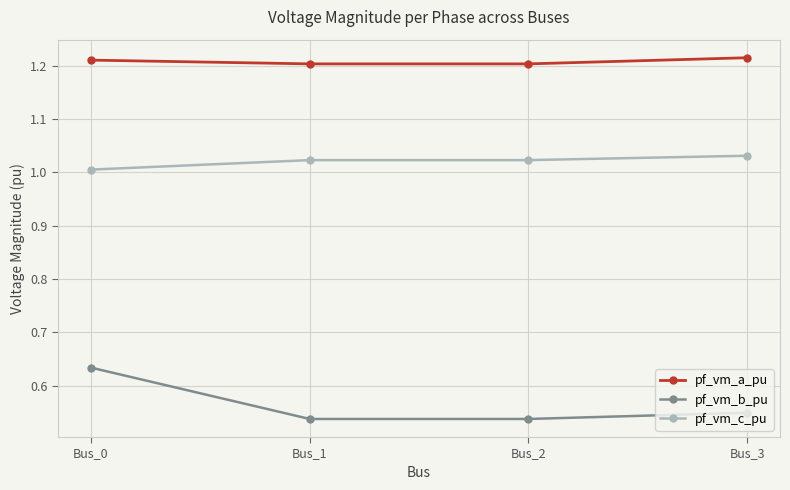

Count the pf_vm_b_pu values in the range 0 to 1.

4